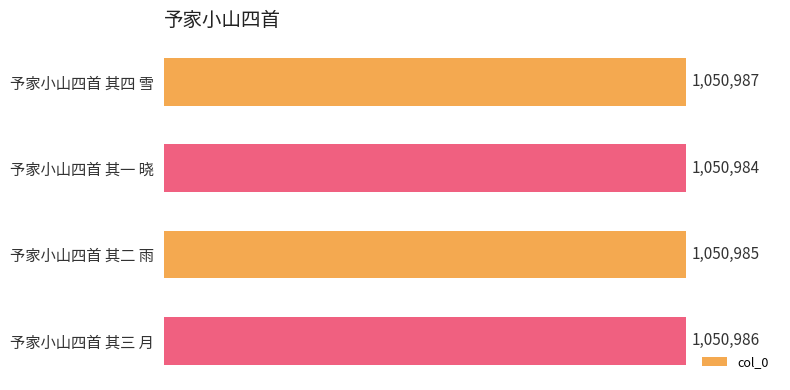

The chart shows a value of 1050987 at 予家小山四首 其四 雪. True or false?

True